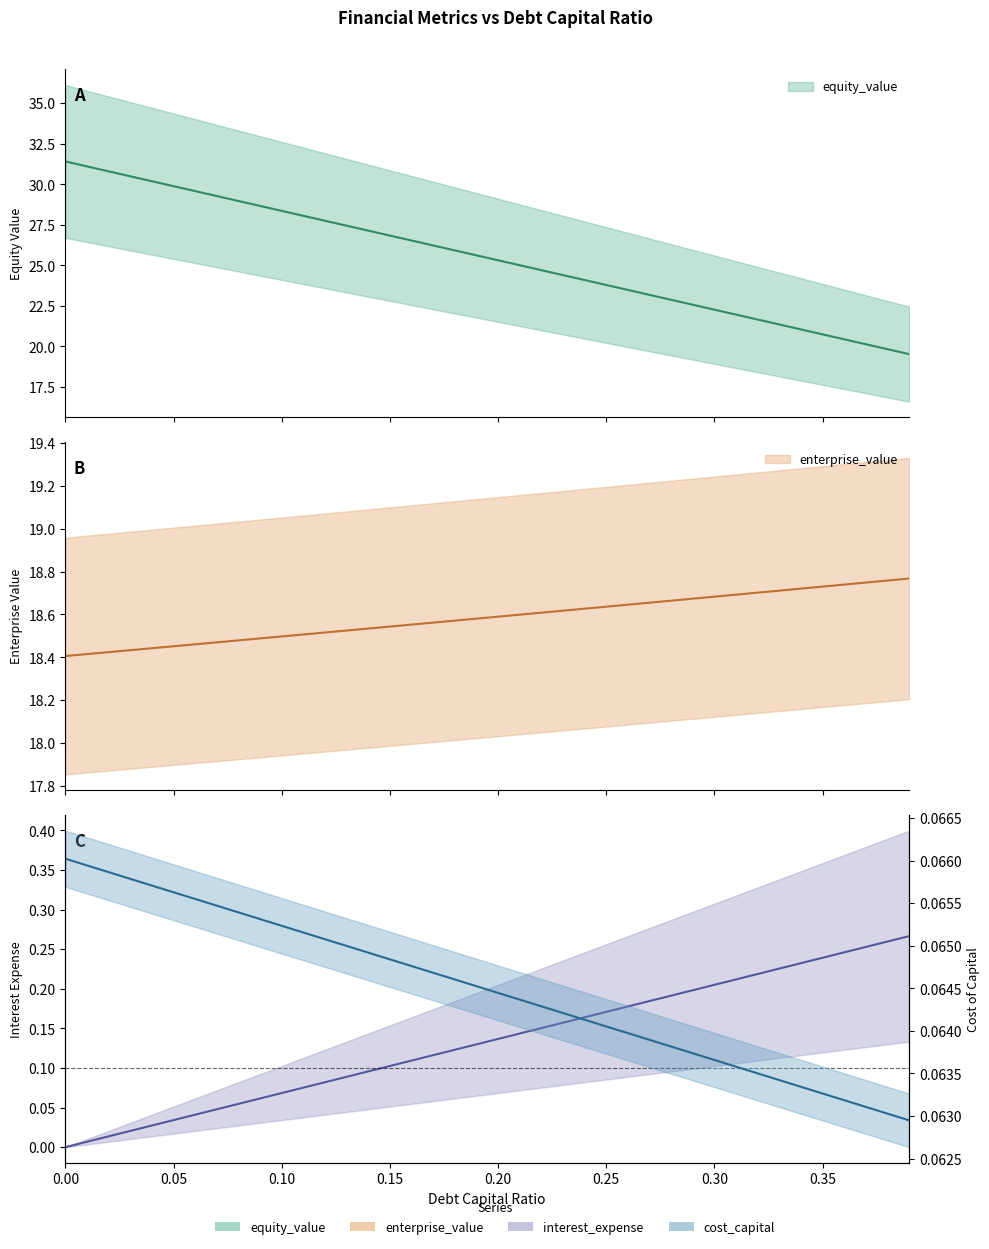

Reading left to right, extract all data points from this chart.

equity_value: 0.0=31.4	0.01=31.1	0.02=30.8	0.03=30.5	0.04=30.2	0.05=29.9	0.06=29.6	0.07=29.3	0.08=29.0	0.09=28.7	0.1=28.4	0.11=28.1	0.12=27.7	0.13=27.4	0.14=27.1	0.15=26.8	0.16=26.5	0.17=26.2	0.18=25.9	0.19=25.6	0.2=25.3	0.21=25.0	0.22=24.7	0.23=24.4	0.24=24.1	0.25=23.8	0.26=23.5	0.27=23.2	0.28=22.9	0.29=22.6	0.3=22.3	0.31=22.0	0.32=21.7	0.33=21.4	0.34=21.0	0.35=20.7	0.36=20.4	0.37=20.1	0.38=19.8	0.39=19.5
enterprise_value: 0.0=18.4	0.01=18.4	0.02=18.4	0.03=18.4	0.04=18.4	0.05=18.5	0.06=18.5	0.07=18.5	0.08=18.5	0.09=18.5	0.1=18.5	0.11=18.5	0.12=18.5	0.13=18.5	0.14=18.5	0.15=18.5	0.16=18.6	0.17=18.6	0.18=18.6	0.19=18.6	0.2=18.6	0.21=18.6	0.22=18.6	0.23=18.6	0.24=18.6	0.25=18.6	0.26=18.6	0.27=18.7	0.28=18.7	0.29=18.7	0.3=18.7	0.31=18.7	0.32=18.7	0.33=18.7	0.34=18.7	0.35=18.7	0.36=18.7	0.37=18.7	0.38=18.8	0.39=18.8
interest_expense: 0.0=0.0	0.01=0.0	0.02=0.0	0.03=0.0	0.04=0.0	0.05=0.0	0.06=0.0	0.07=0.0	0.08=0.1	0.09=0.1	0.1=0.1	0.11=0.1	0.12=0.1	0.13=0.1	0.14=0.1	0.15=0.1	0.16=0.1	0.17=0.1	0.18=0.1	0.19=0.1	0.2=0.1	0.21=0.1	0.22=0.2	0.23=0.2	0.24=0.2	0.25=0.2	0.26=0.2	0.27=0.2	0.28=0.2	0.29=0.2	0.3=0.2	0.31=0.2	0.32=0.2	0.33=0.2	0.34=0.2	0.35=0.2	0.36=0.2	0.37=0.3	0.38=0.3	0.39=0.3
cost_capital: 0.0=0.1	0.01=0.1	0.02=0.1	0.03=0.1	0.04=0.1	0.05=0.1	0.06=0.1	0.07=0.1	0.08=0.1	0.09=0.1	0.1=0.1	0.11=0.1	0.12=0.1	0.13=0.1	0.14=0.1	0.15=0.1	0.16=0.1	0.17=0.1	0.18=0.1	0.19=0.1	0.2=0.1	0.21=0.1	0.22=0.1	0.23=0.1	0.24=0.1	0.25=0.1	0.26=0.1	0.27=0.1	0.28=0.1	0.29=0.1	0.3=0.1	0.31=0.1	0.32=0.1	0.33=0.1	0.34=0.1	0.35=0.1	0.36=0.1	0.37=0.1	0.38=0.1	0.39=0.1